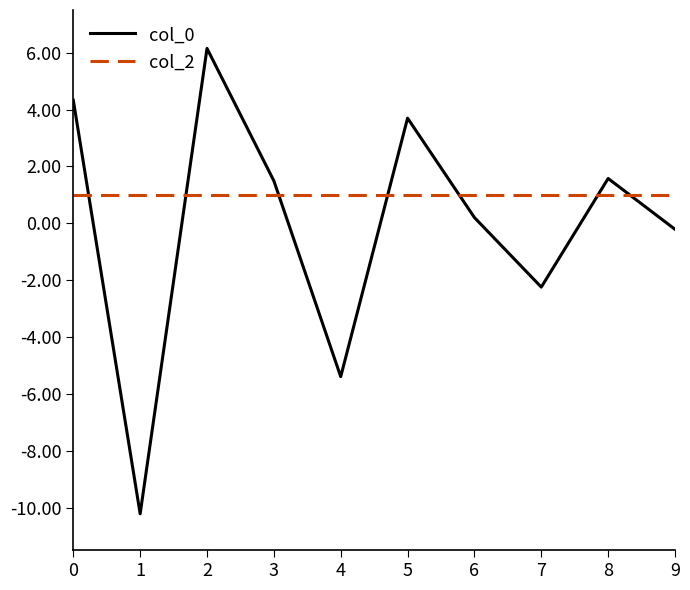

Reading left to right, extract all data points from this chart.

col_0: 4.3	-10.2	6.1	1.5	-5.4	3.7	0.2	-2.2	1.6	-0.2
col_2: 1.0	1.0	1.0	1.0	1.0	1.0	1.0	1.0	1.0	1.0